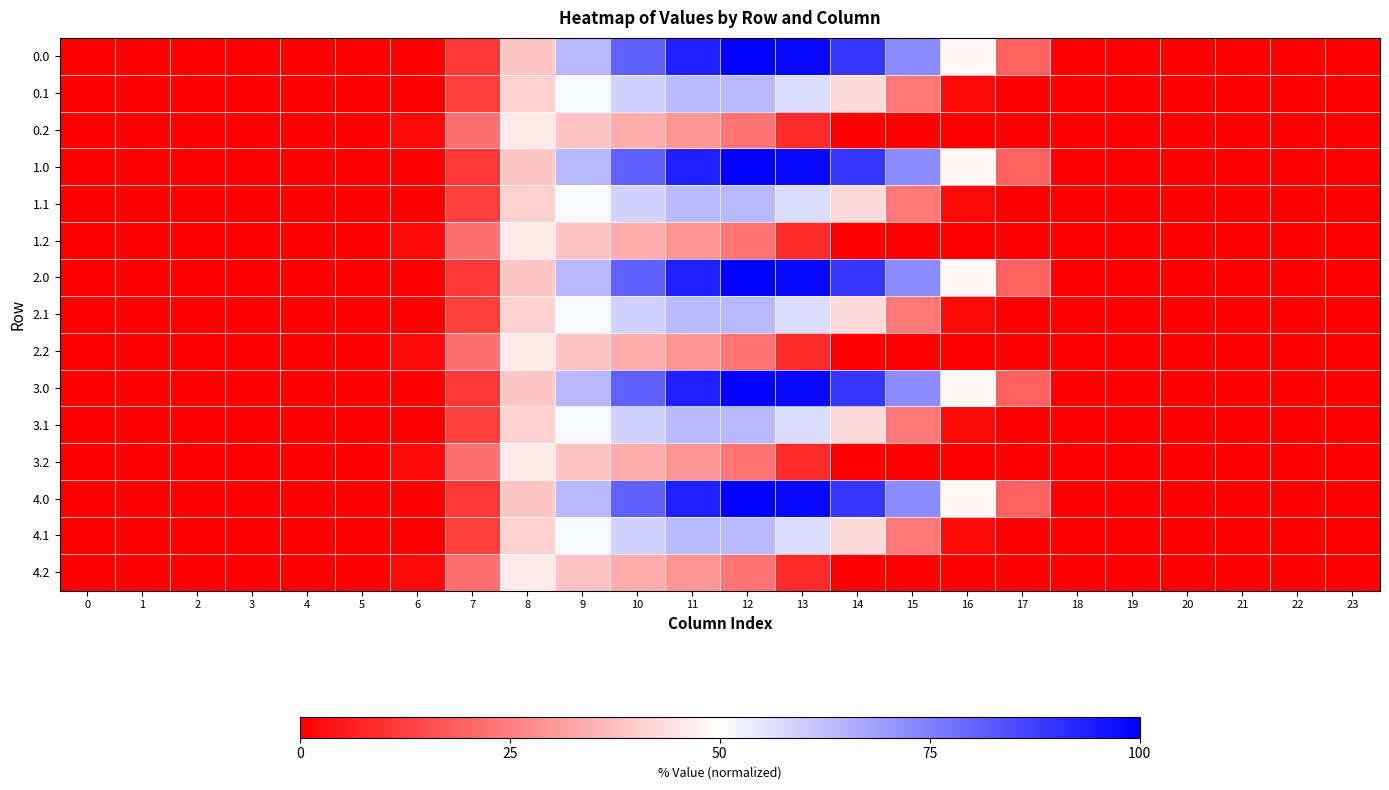

What is the total value across all series at 7?

223.7